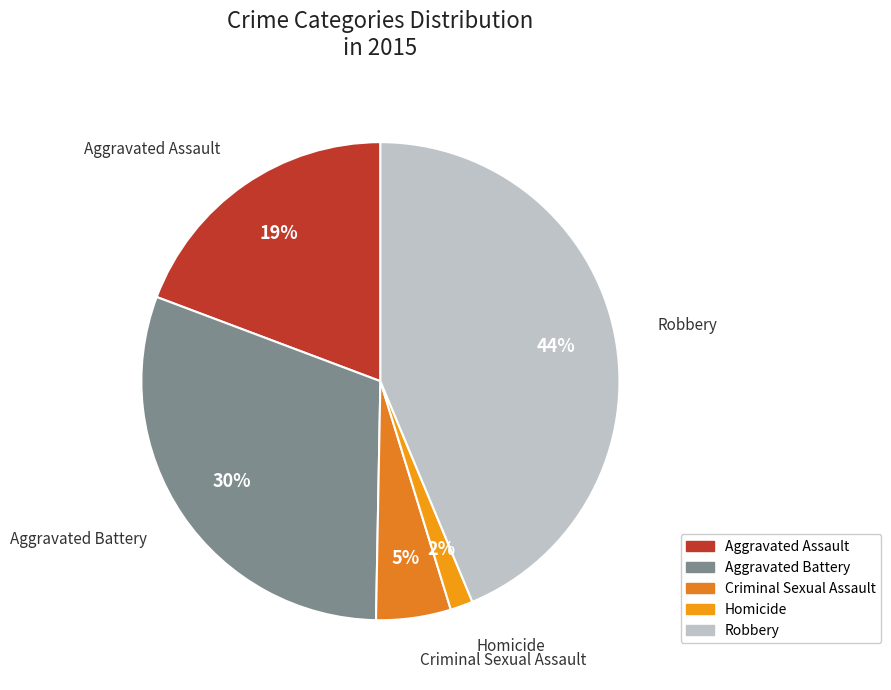

Which slice is the smallest?

Homicide